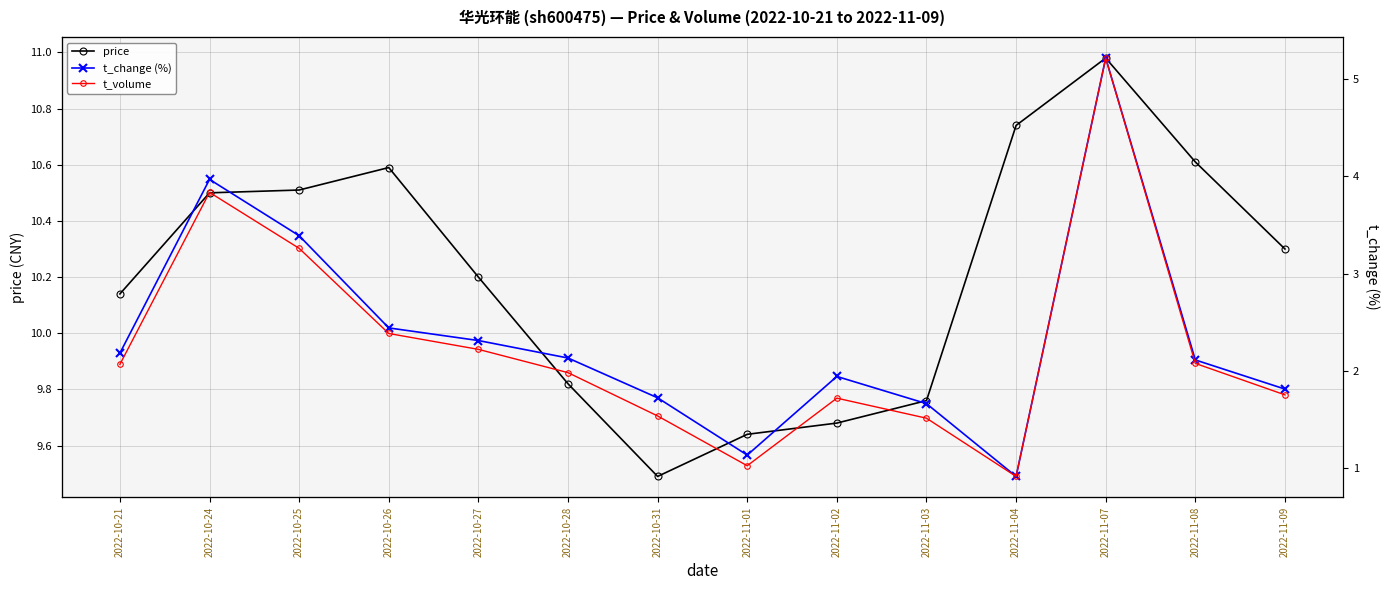

Rank the series at 2022-10-26 from lowest to highest value.

t_change (%), price, t_volume